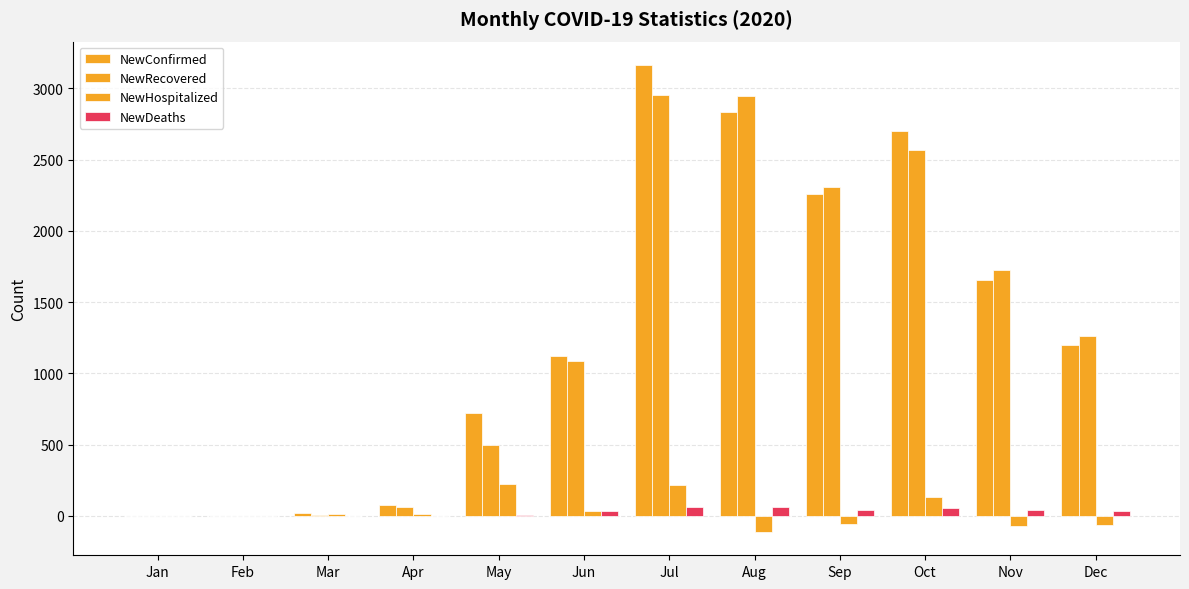

Reading right to left, what are all the values shown in this chart?

NewConfirmed: Dec=1201	Nov=1653	Oct=2703	Sep=2257	Aug=2834	Jul=3165	Jun=1122	May=721	Apr=79	Mar=19	Feb=0	Jan=0
NewRecovered: Dec=1261	Nov=1726	Oct=2568	Sep=2311	Aug=2946	Jul=2951	Jun=1088	May=498	Apr=62	Mar=8	Feb=0	Jan=0
NewHospitalized: Dec=-60	Nov=-73	Oct=135	Sep=-54	Aug=-112	Jul=214	Jun=34	May=223	Apr=17	Mar=11	Feb=0	Jan=0
NewDeaths: Dec=33	Nov=41	Oct=58	Sep=42	Aug=60	Jul=62	Jun=36	May=4	Apr=0	Mar=0	Feb=0	Jan=0